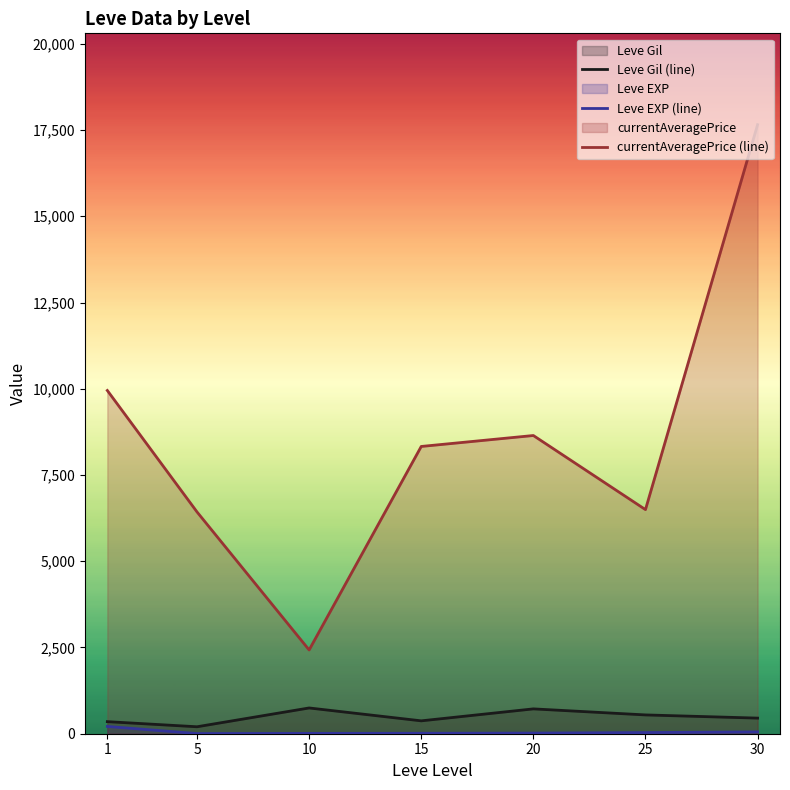

Is it true that currentAveragePrice (line) equals 8327.2 at 15?

True